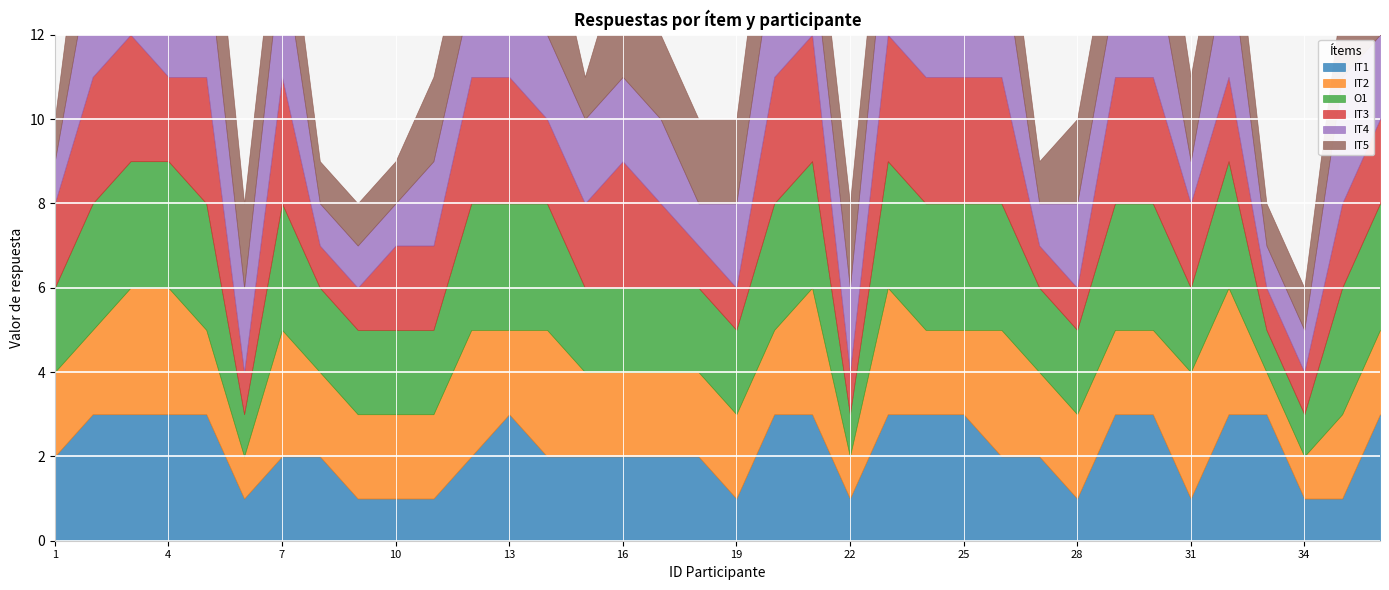

Which has a higher value, 22 or 26?

26